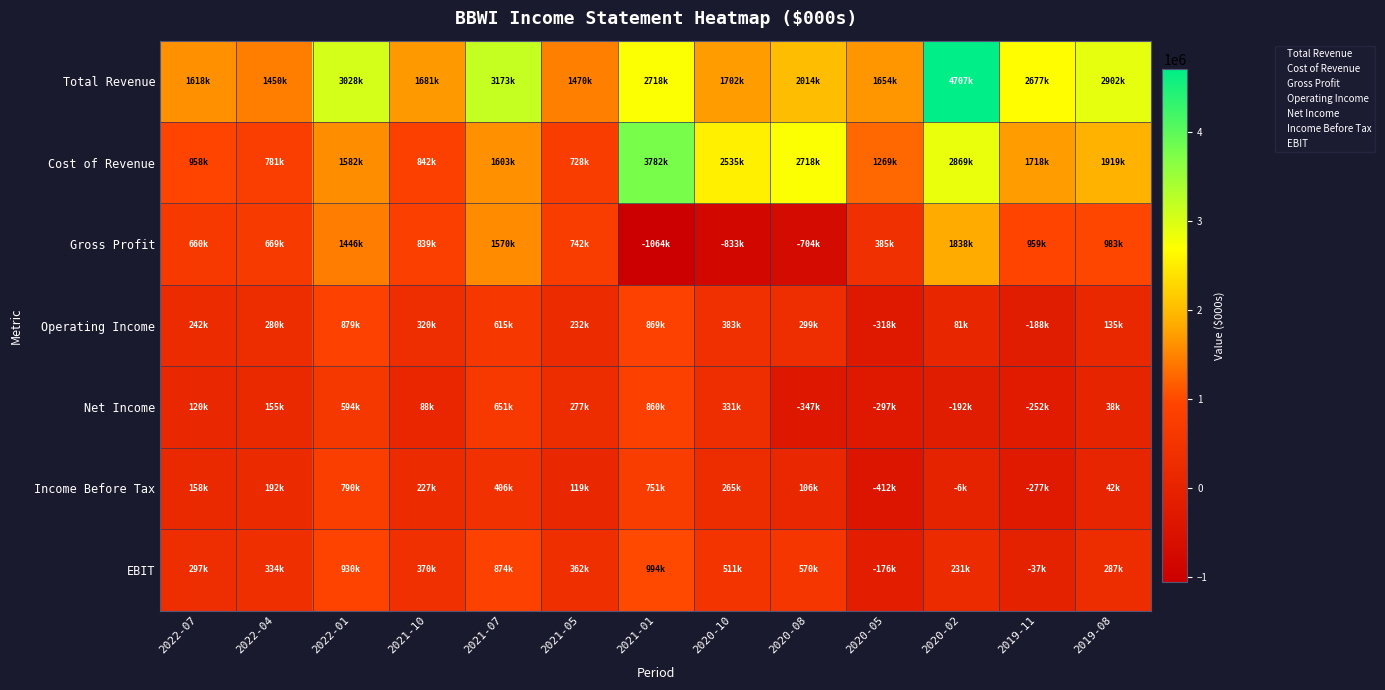

Reading left to right, transcribe all the data shown in this chart.

Total Revenue: 2022-07=1618000	2022-04=1450000	2022-01=3028000	2021-10=1681000	2021-07=3173000	2021-05=1470000	2021-01=2718000	2020-10=1702000	2020-08=2014000	2020-05=1654000	2020-02=4707000	2019-11=2677000	2019-08=2902000
Cost of Revenue: 2022-07=958000	2022-04=781000	2022-01=1582000	2021-10=842000	2021-07=1603000	2021-05=728000	2021-01=3782000	2020-10=2535000	2020-08=2718000	2020-05=1269000	2020-02=2869000	2019-11=1718000	2019-08=1919000
Gross Profit: 2022-07=660000	2022-04=669000	2022-01=1446000	2021-10=839000	2021-07=1570000	2021-05=742000	2021-01=-1064000	2020-10=-833000	2020-08=-704000	2020-05=385000	2020-02=1838000	2019-11=959000	2019-08=983000
Operating Income: 2022-07=242000	2022-04=280000	2022-01=879000	2021-10=320000	2021-07=615000	2021-05=232000	2021-01=869000	2020-10=383000	2020-08=299000	2020-05=-318000	2020-02=81000	2019-11=-188000	2019-08=135000
Net Income: 2022-07=120000	2022-04=155000	2022-01=594000	2021-10=88000	2021-07=651000	2021-05=277000	2021-01=860000	2020-10=331000	2020-08=-347000	2020-05=-297000	2020-02=-192000	2019-11=-252000	2019-08=38000
Income Before Tax: 2022-07=158000	2022-04=192000	2022-01=790000	2021-10=227000	2021-07=406000	2021-05=119000	2021-01=751000	2020-10=265000	2020-08=106000	2020-05=-412000	2020-02=-6000	2019-11=-277000	2019-08=42000
EBIT: 2022-07=297000	2022-04=334000	2022-01=930000	2021-10=370000	2021-07=874000	2021-05=362000	2021-01=994000	2020-10=511000	2020-08=570000	2020-05=-176000	2020-02=231000	2019-11=-37000	2019-08=287000